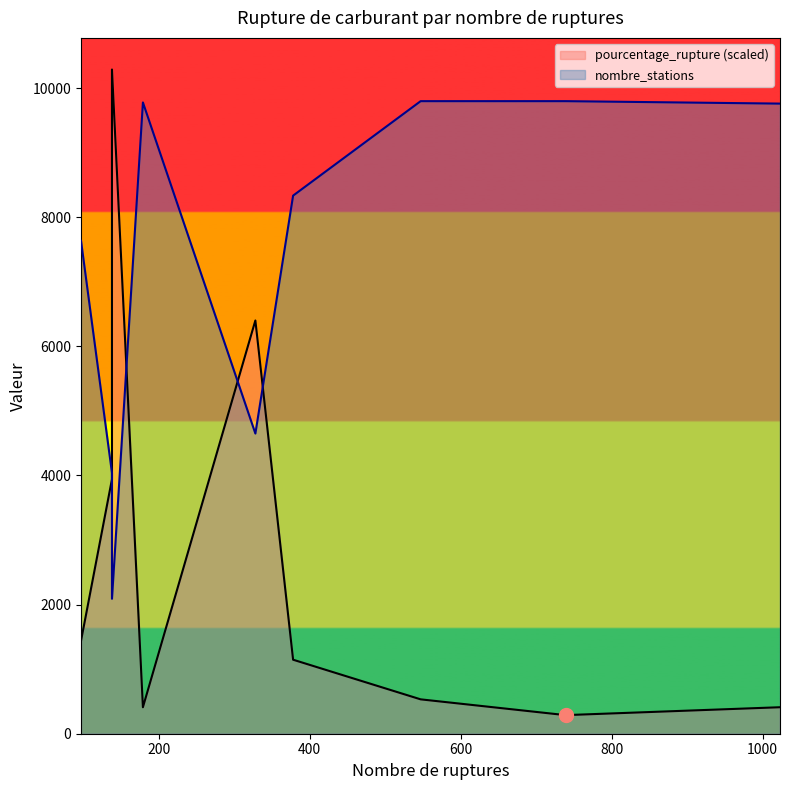

The value of pourcentage_rupture at 328 is 4181.5. True or false?

False